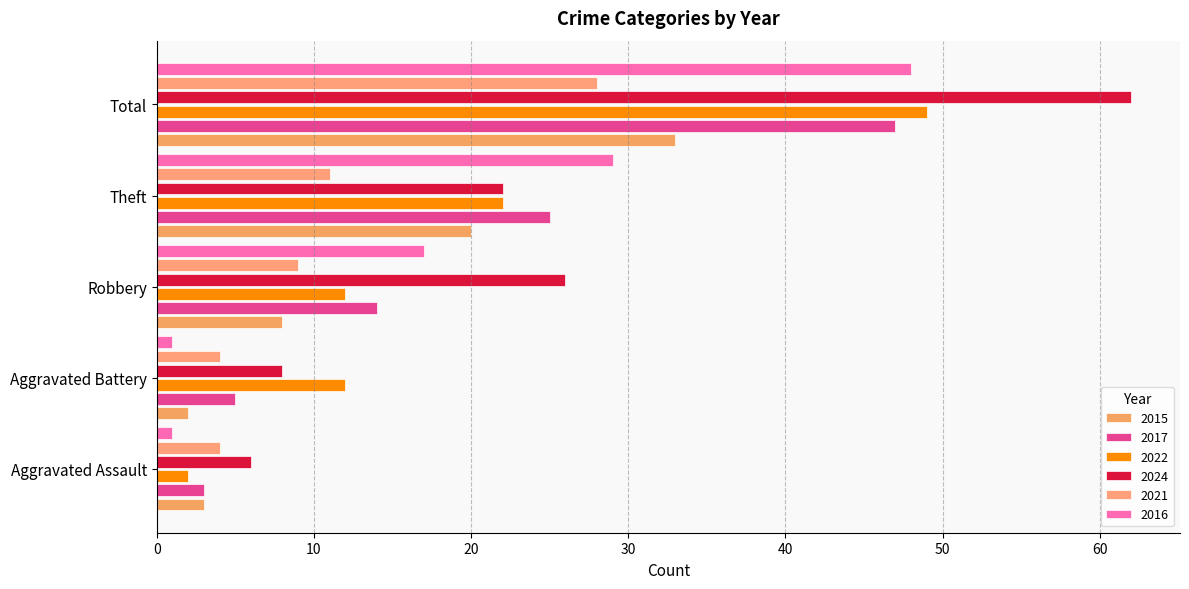

What are all the series names shown in the legend?

2015, 2017, 2022, 2024, 2021, 2016